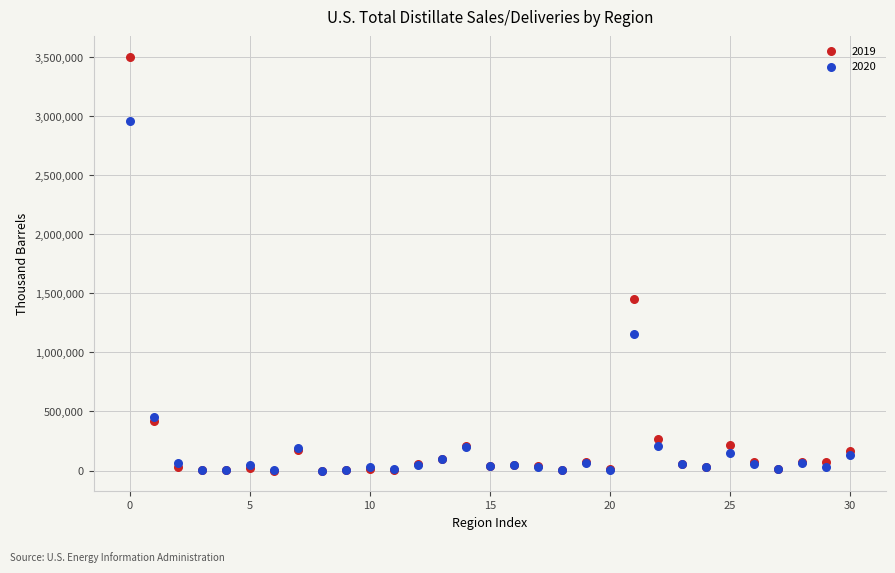

Across all series, what Y value is closest to 1750559?

1454082